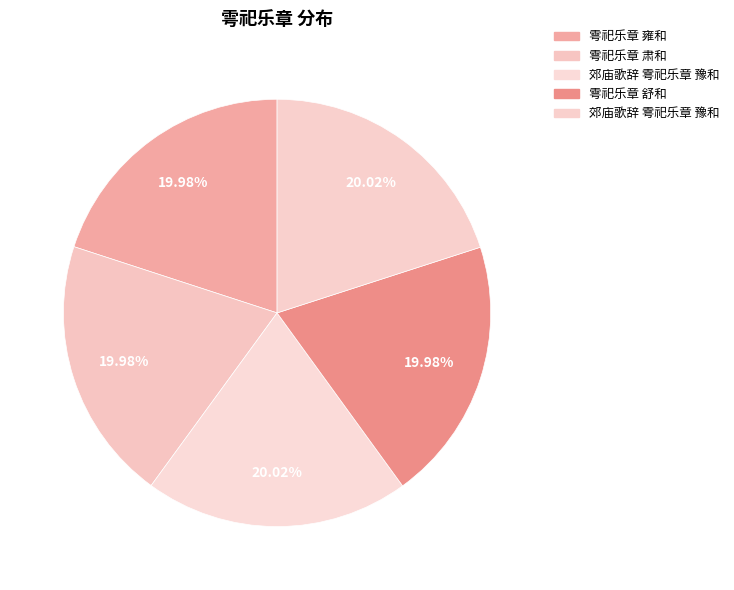

How many segments does this pie chart have?

5